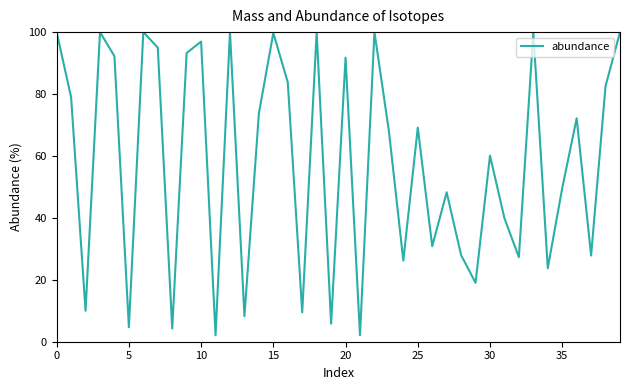

What is the difference between the maximum and minimum values?

97.9